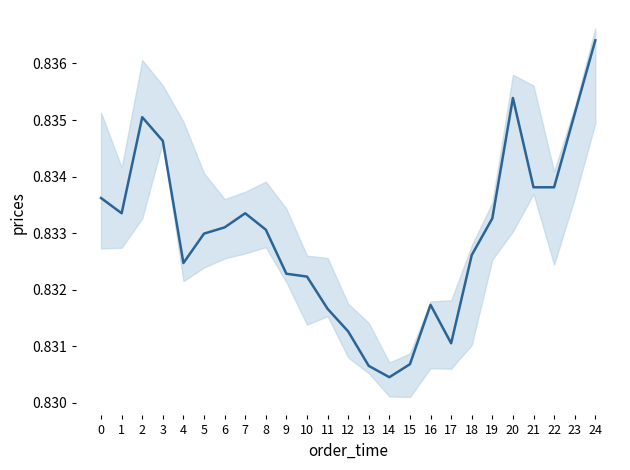

How many points are higher than both their immediate neighbors (excluding endpoints)?

4